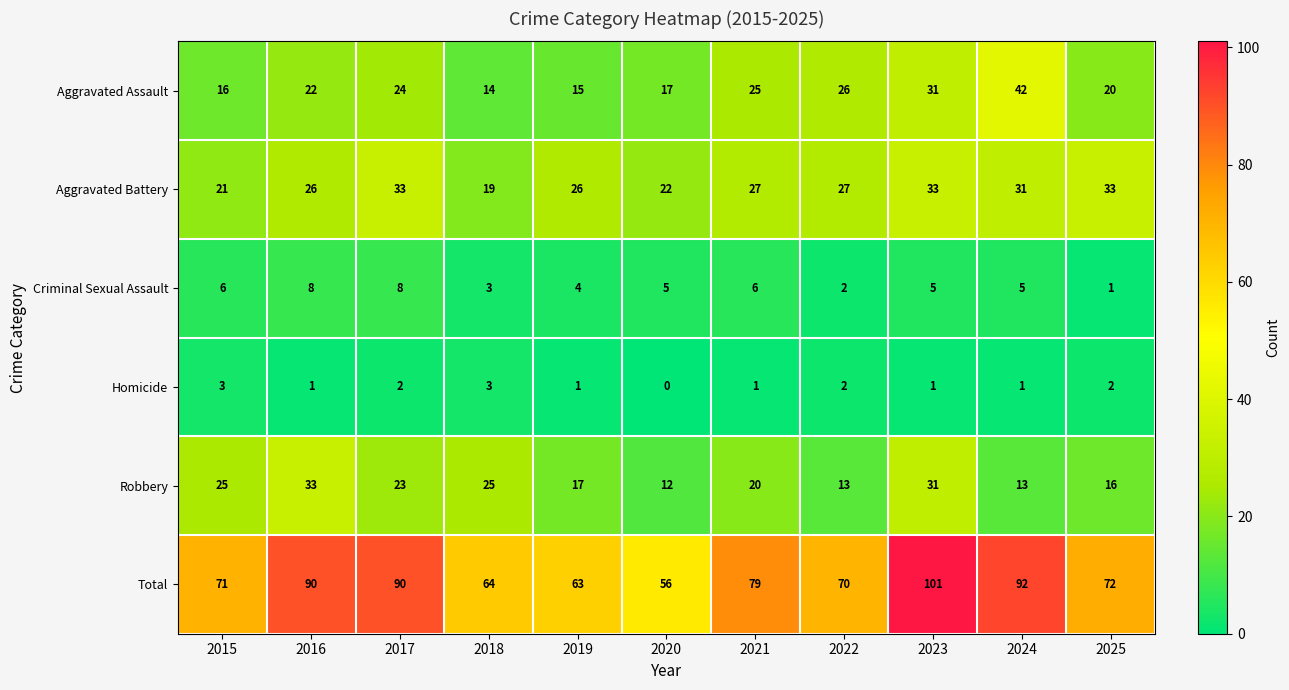

Which category has the lowest value in the Aggravated Assault series?

2018